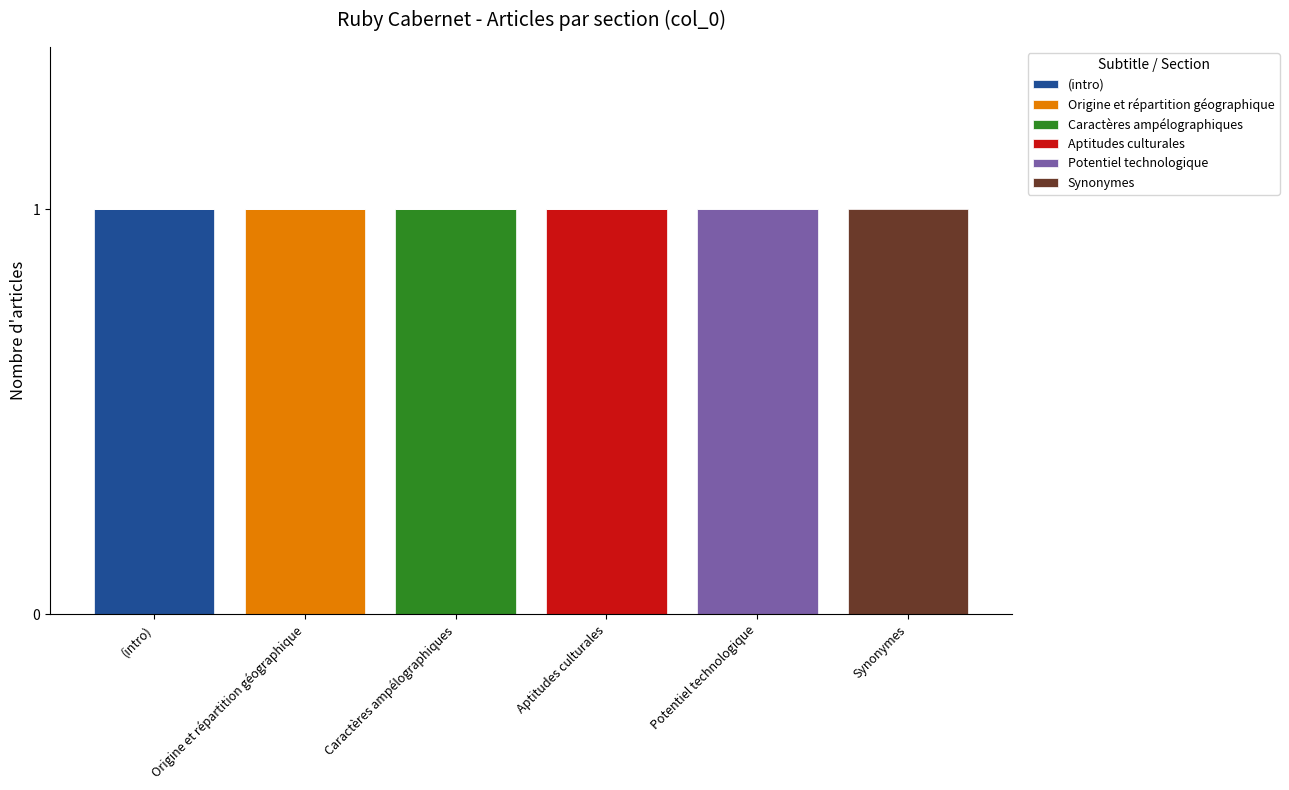

Are the bars horizontal?

No